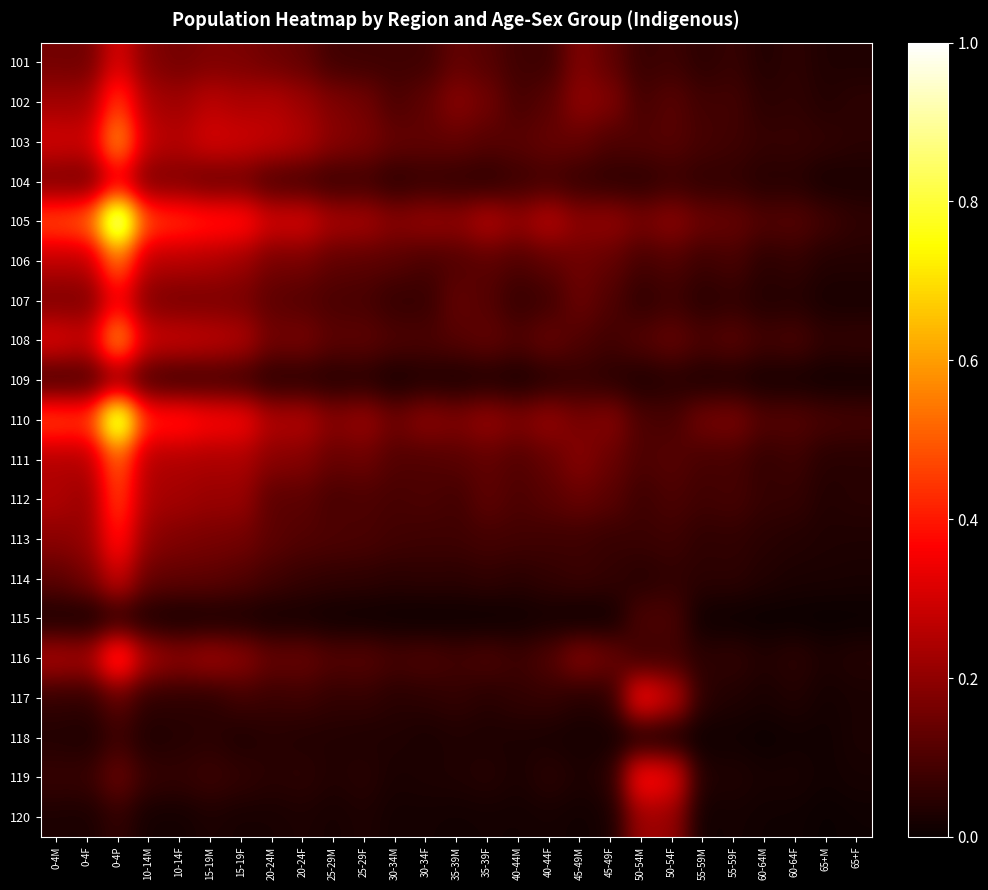

Which series has the largest total across all categories?

105